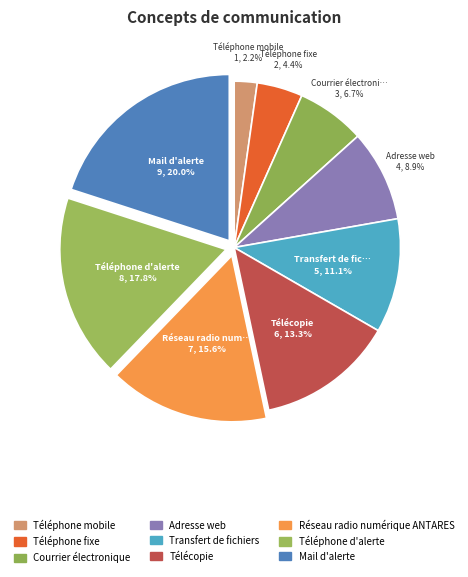

Which has a higher value, Réseau radio numérique ANTARES or Téléphone fixe?

Réseau radio numérique ANTARES